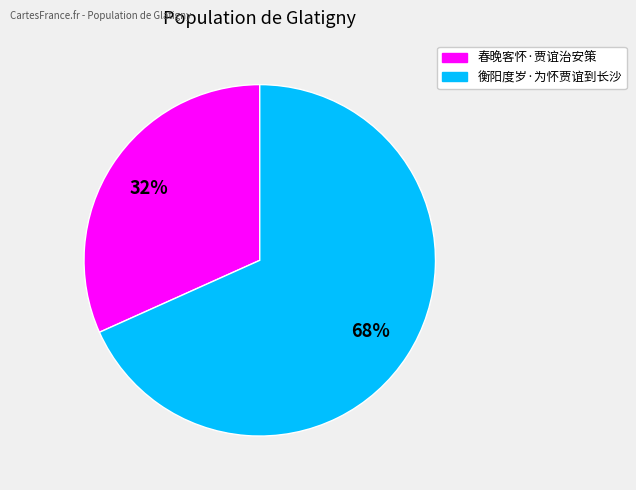

To the nearest percent, what is the average slice percentage?

50%